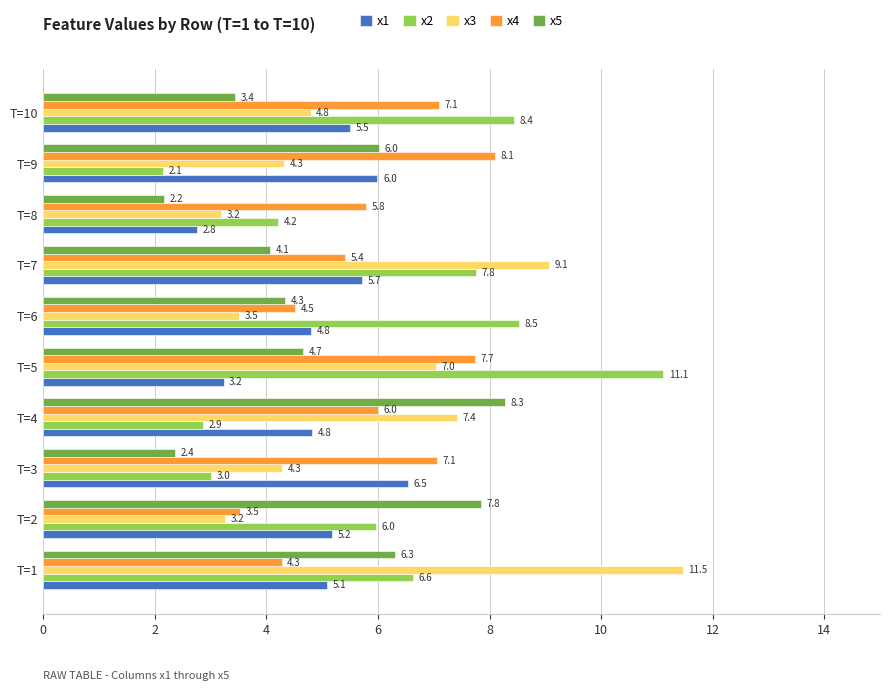

What value does the x4 series have at T=4?

6.0